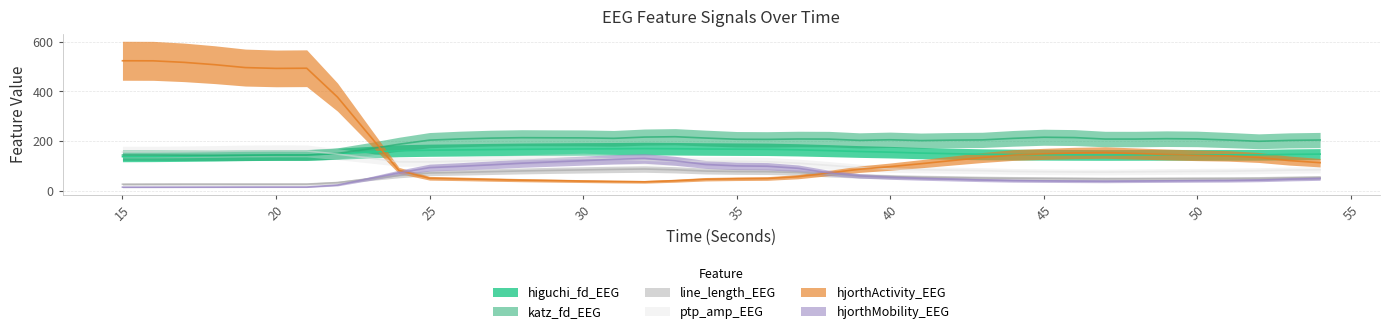

What is the average value of the hjorthMobility_EEG series?

61.1